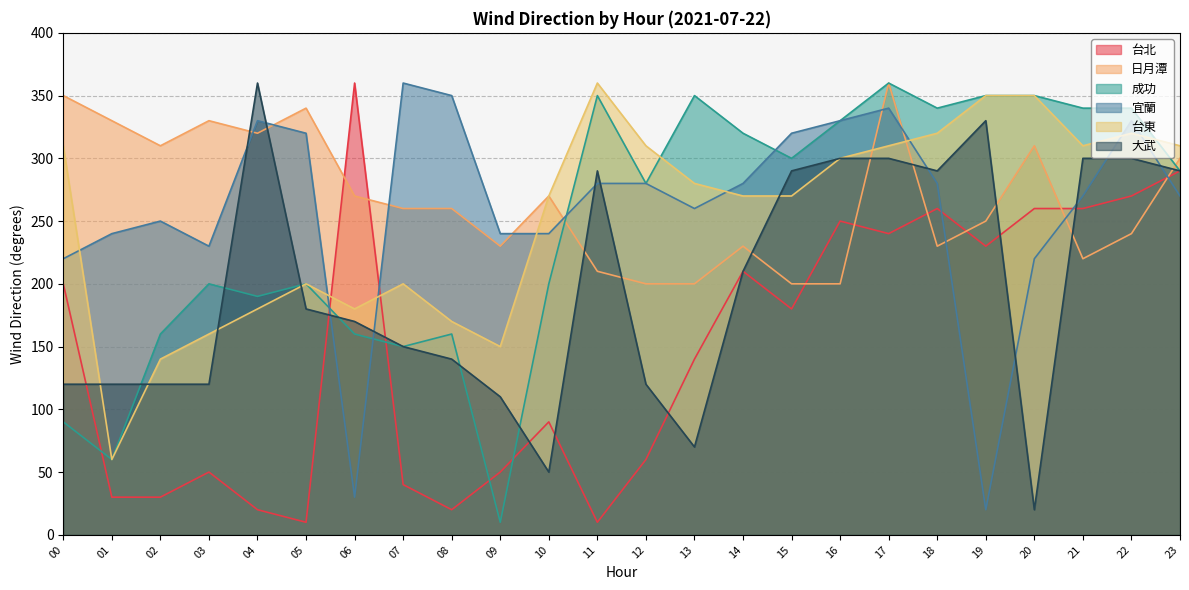

What is the difference between the 成功 values at 09 and 16?

320